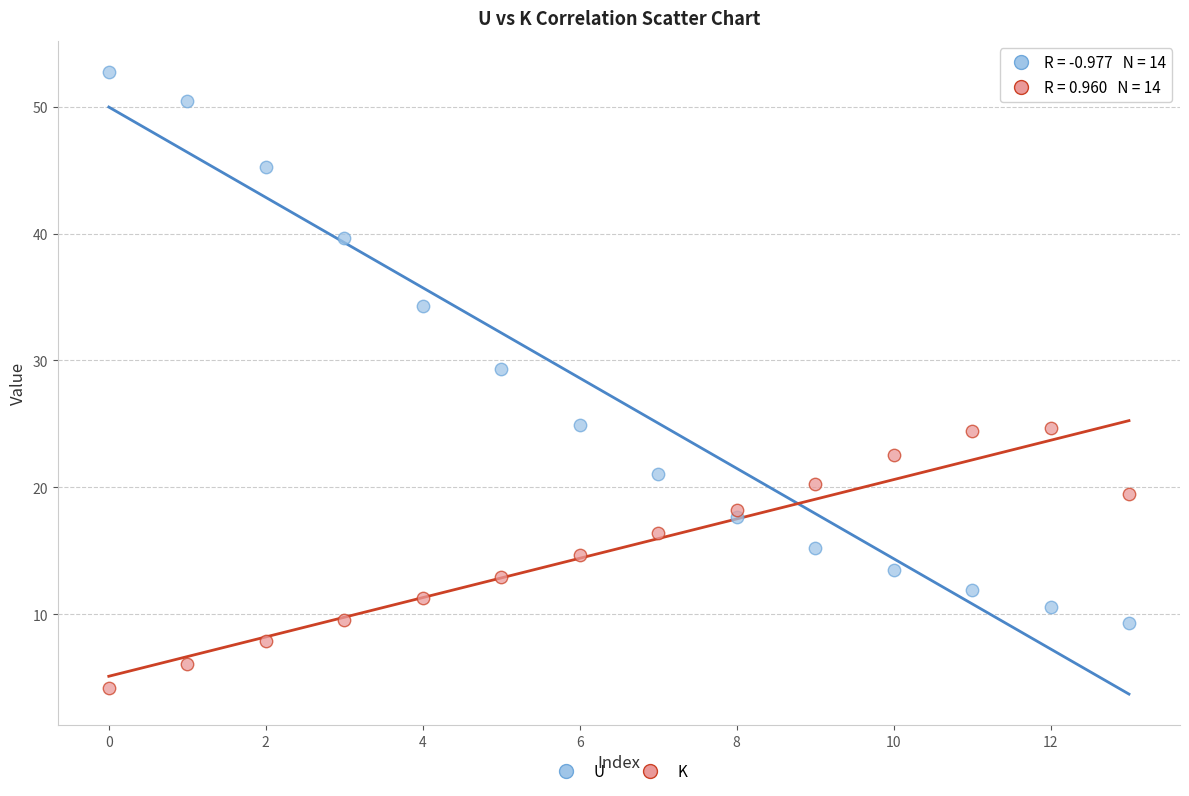

Which series reaches the minimum Y coordinate?

K